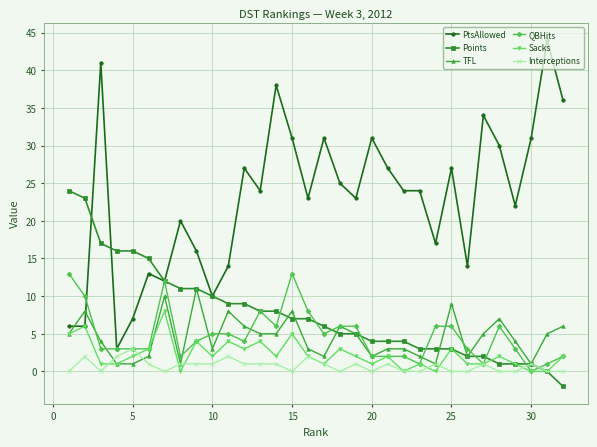

Which series has the largest total across all categories?

PtsAllowed